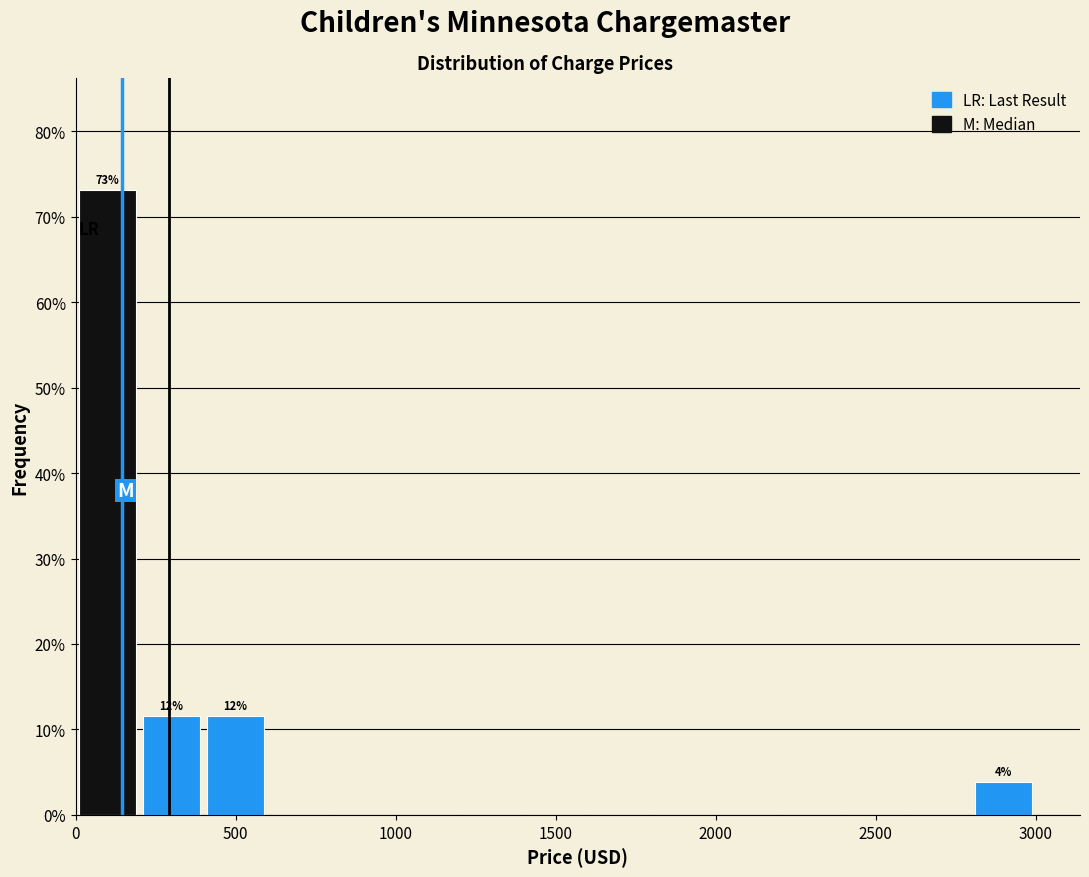

Which range on the x-axis has the tallest bar?

0 to 200